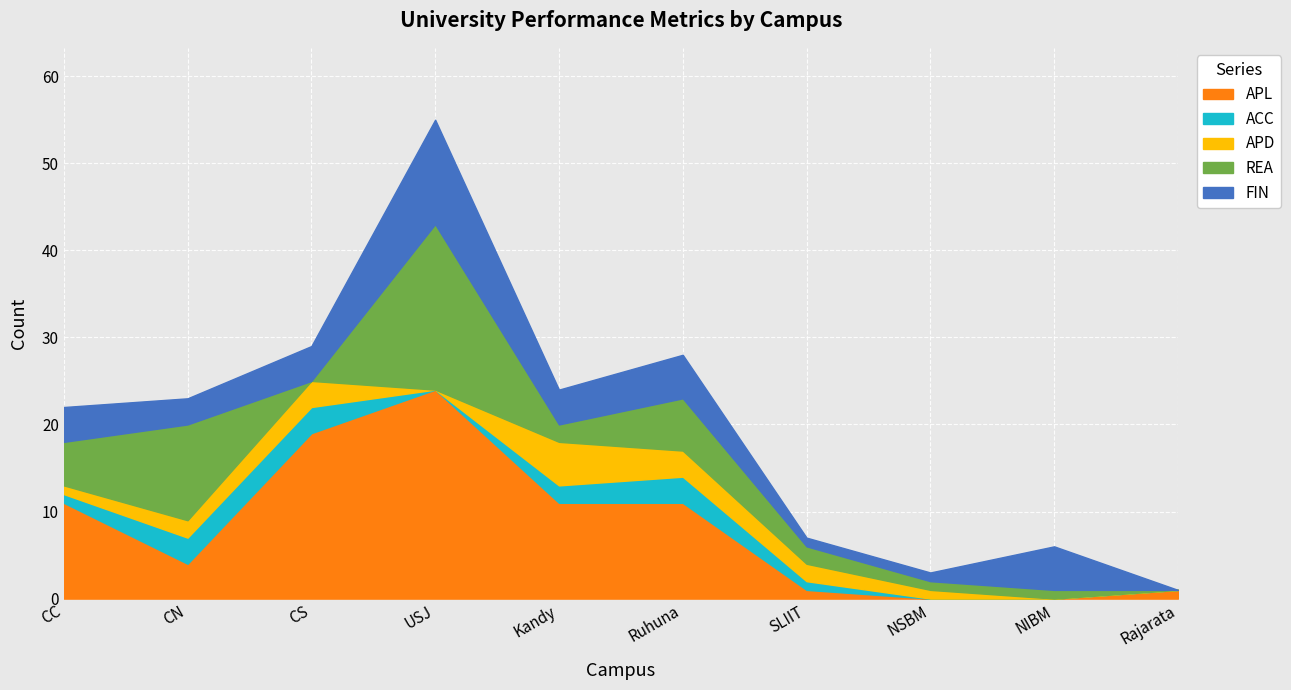

How many interior local valleys does the ACC series have?

1